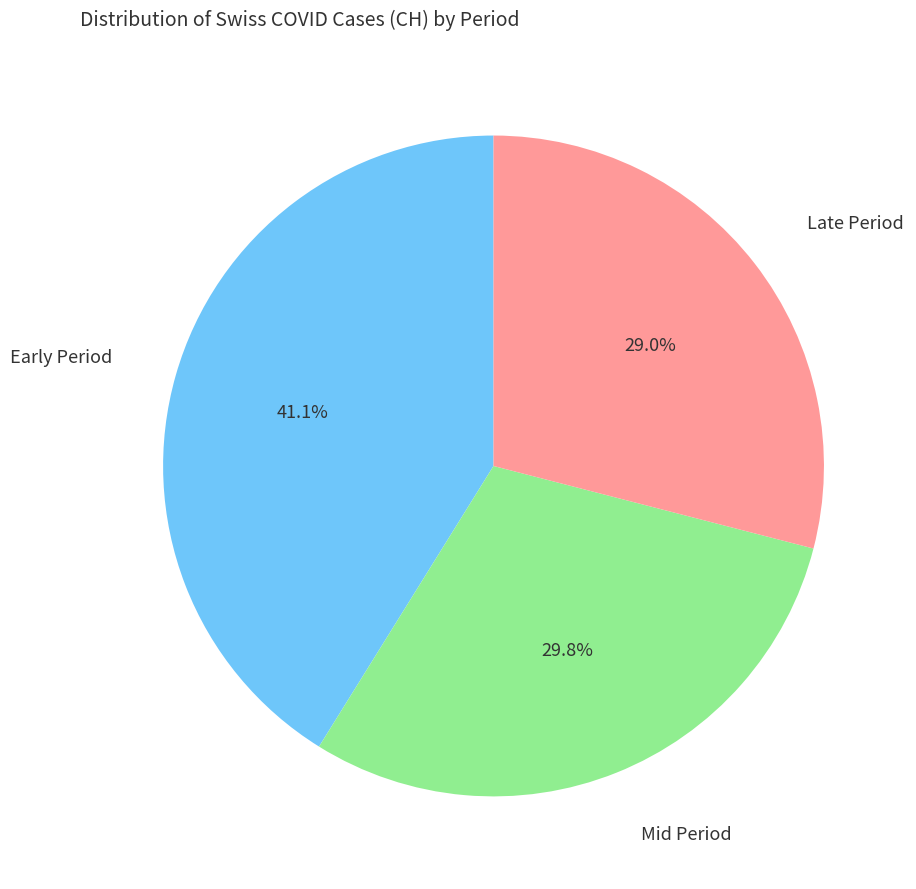

Is there any slice that represents more than half of the pie?

No